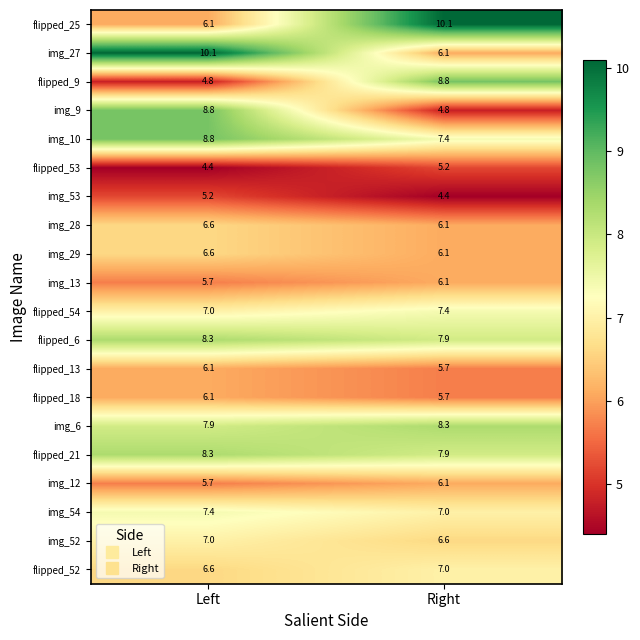

How many data points does each series have?

2